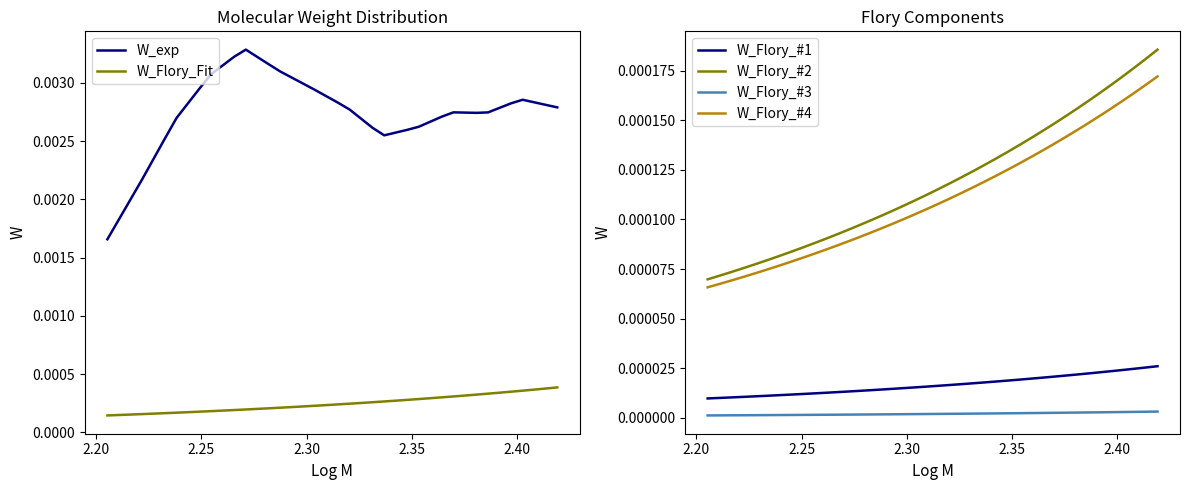

True or false: W_Flory_#1 and W_Flory_#3 cross at least once.

False